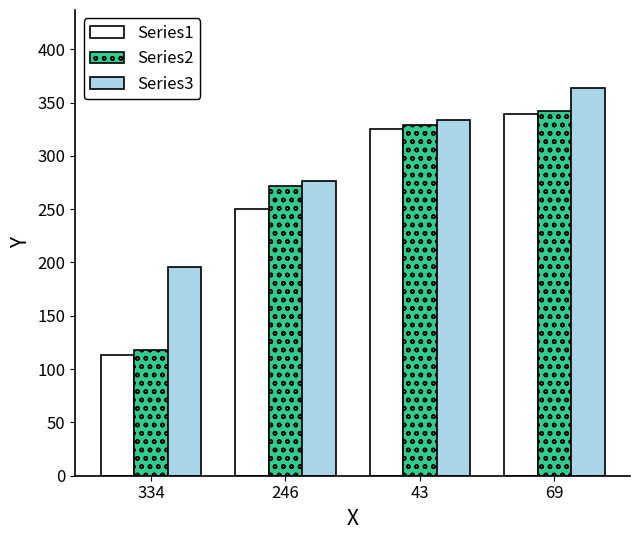

Count the number of data series in this chart.

3